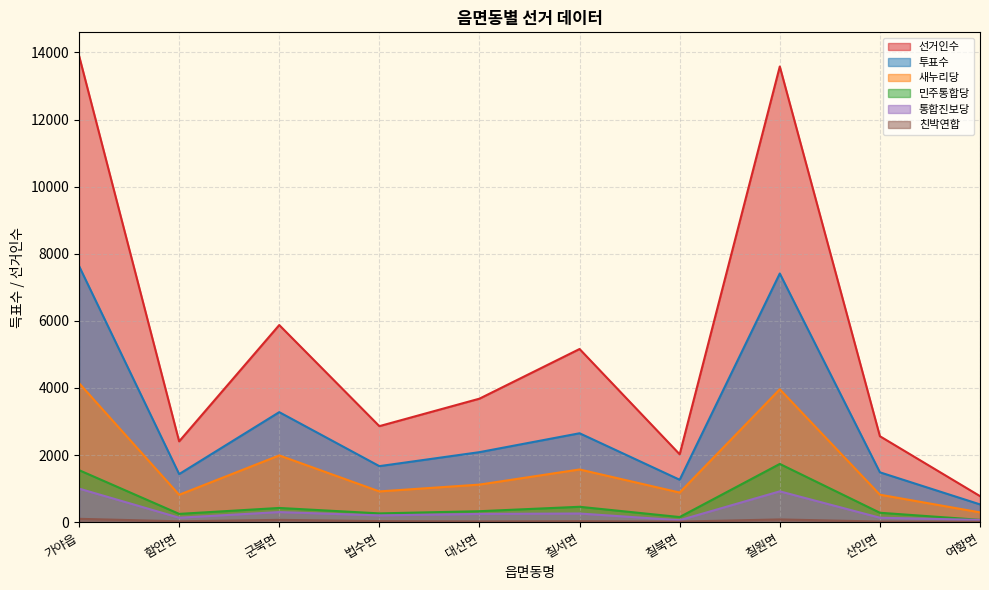

What is the spread (max minus min) of values at 칠북면?

2006